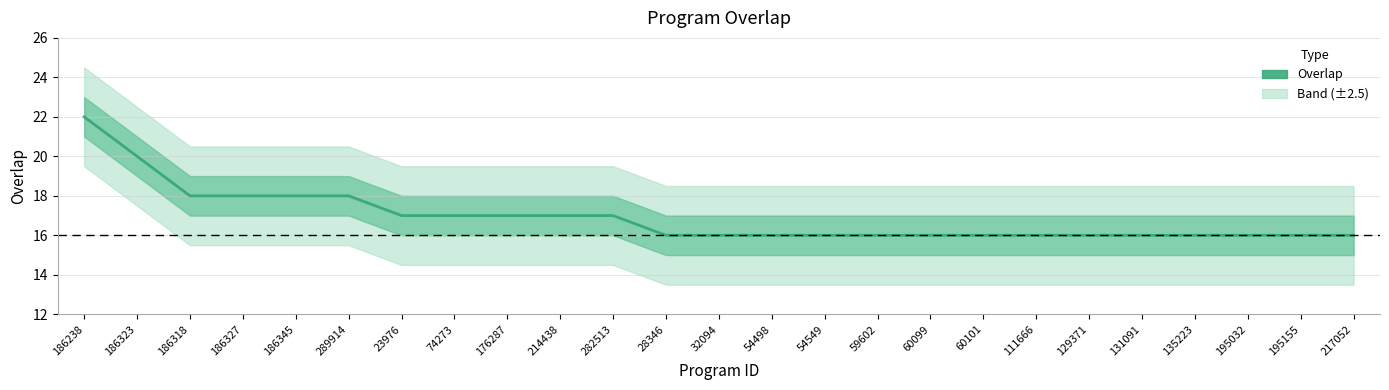

Where is the data nearest to the value 19?

186323